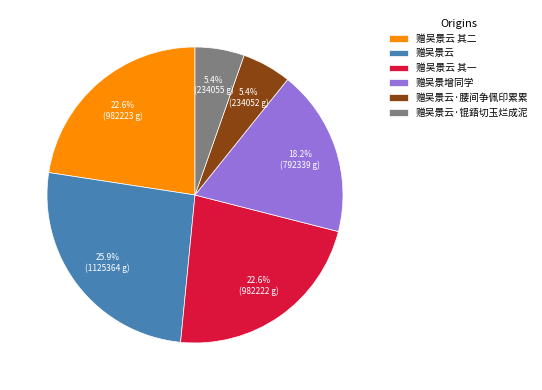

To the nearest percent, what is the difference between the 赠吴景云 and 赠吴景云 其二 slice percentages?

3%